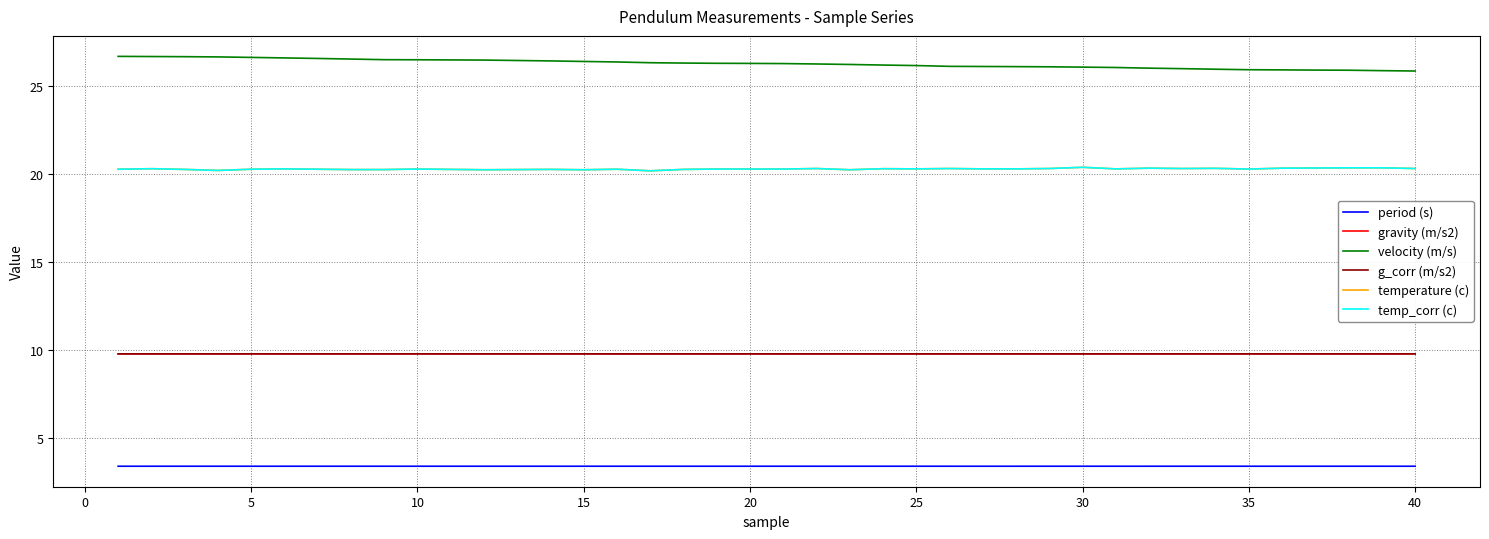

True or false: g_corr (m/s2) has more than 1 points higher than both neighbors.

True